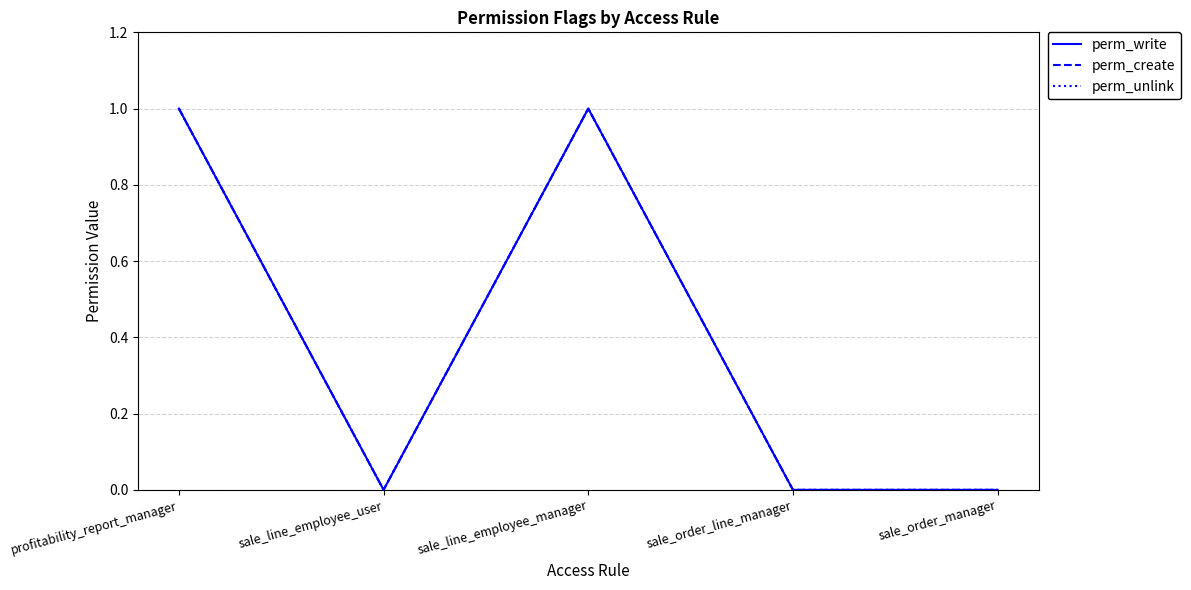

Rank the series at sale_line_employee_manager from lowest to highest value.

perm_write, perm_create, perm_unlink